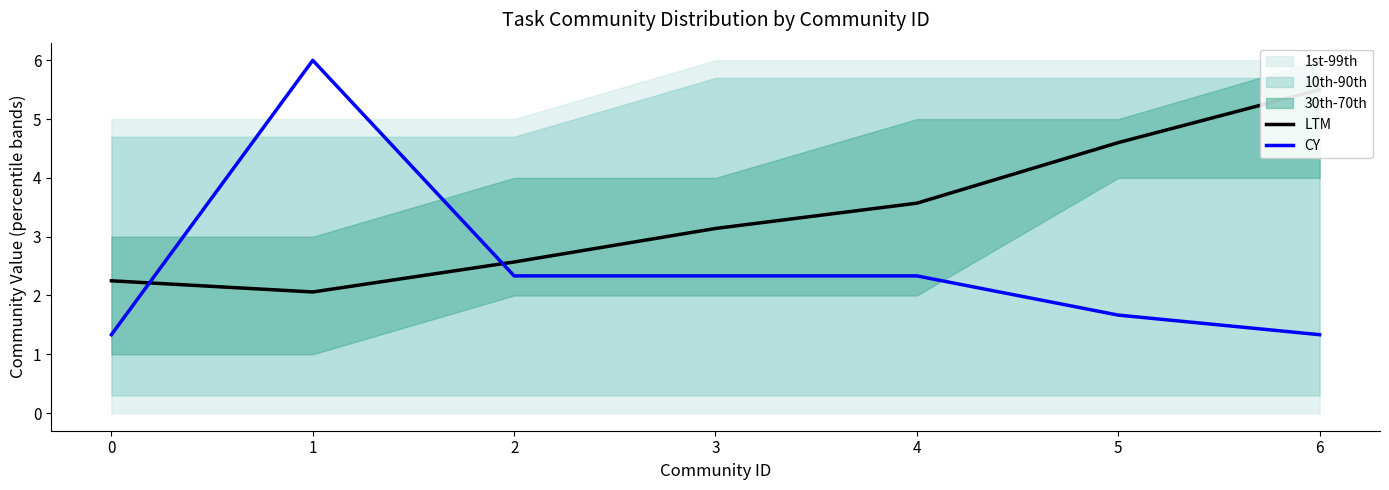

What is the greatest value displayed?

6.0